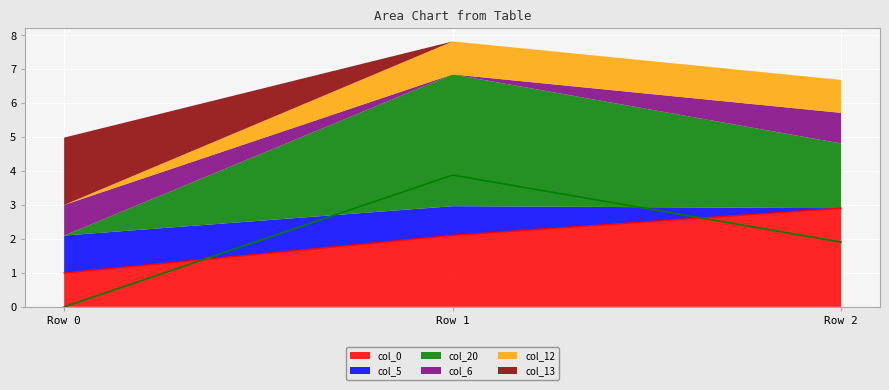

True or false: col_6 has a value of 0.0 at Row 1.

True